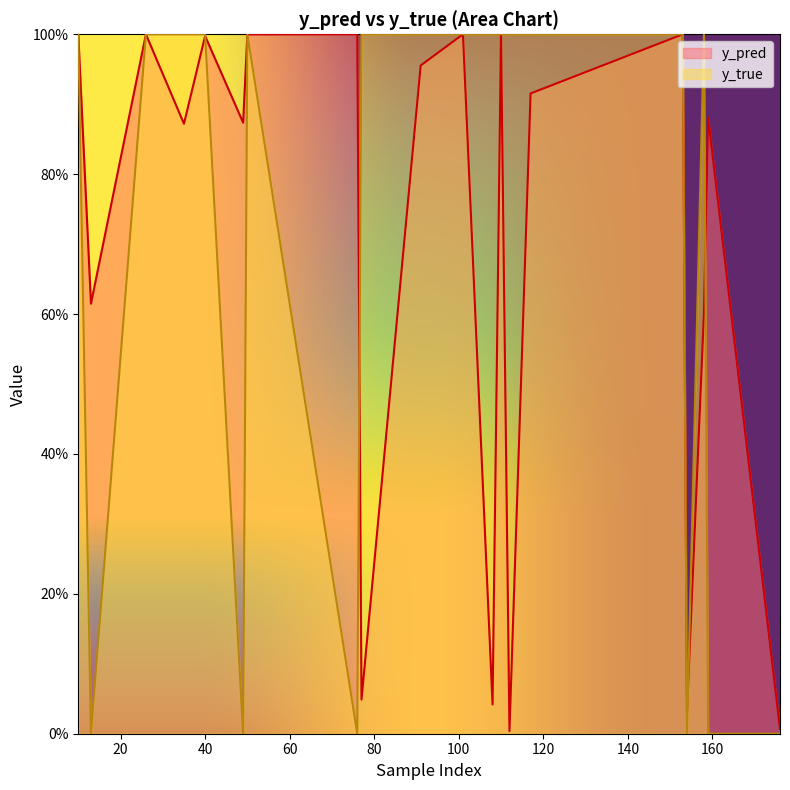

Rank the series at 10 from lowest to highest value.

y_pred, y_true